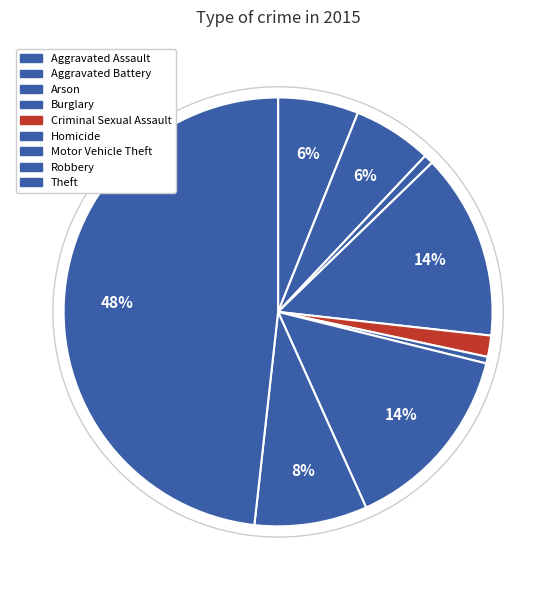

Approximately how many times larger is the value at Aggravated Assault compared to Homicide?

12.2